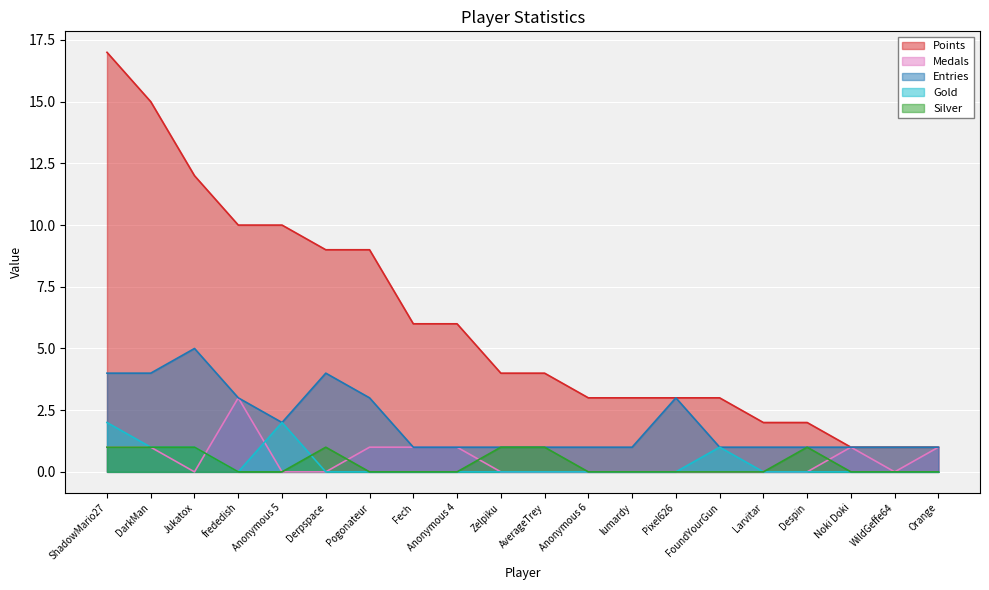

True or false: Entries and Medals intersect in this chart.

False